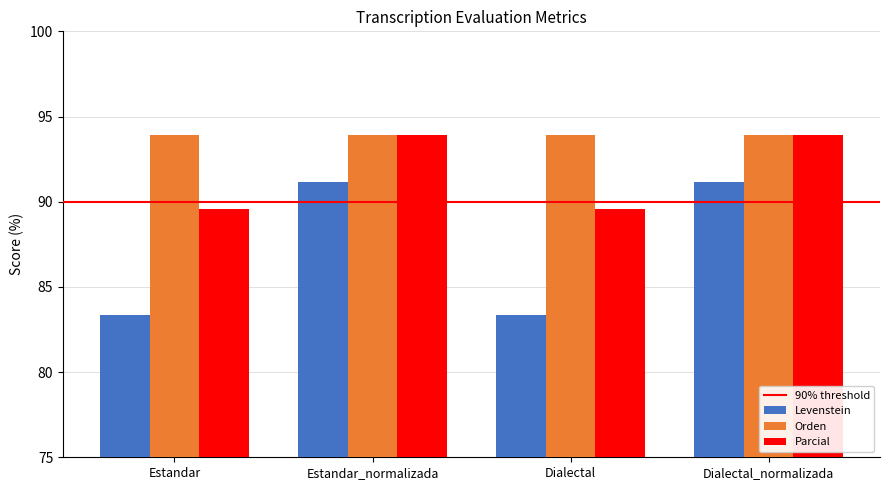

What position from the left is Estandar_normalizada?

2